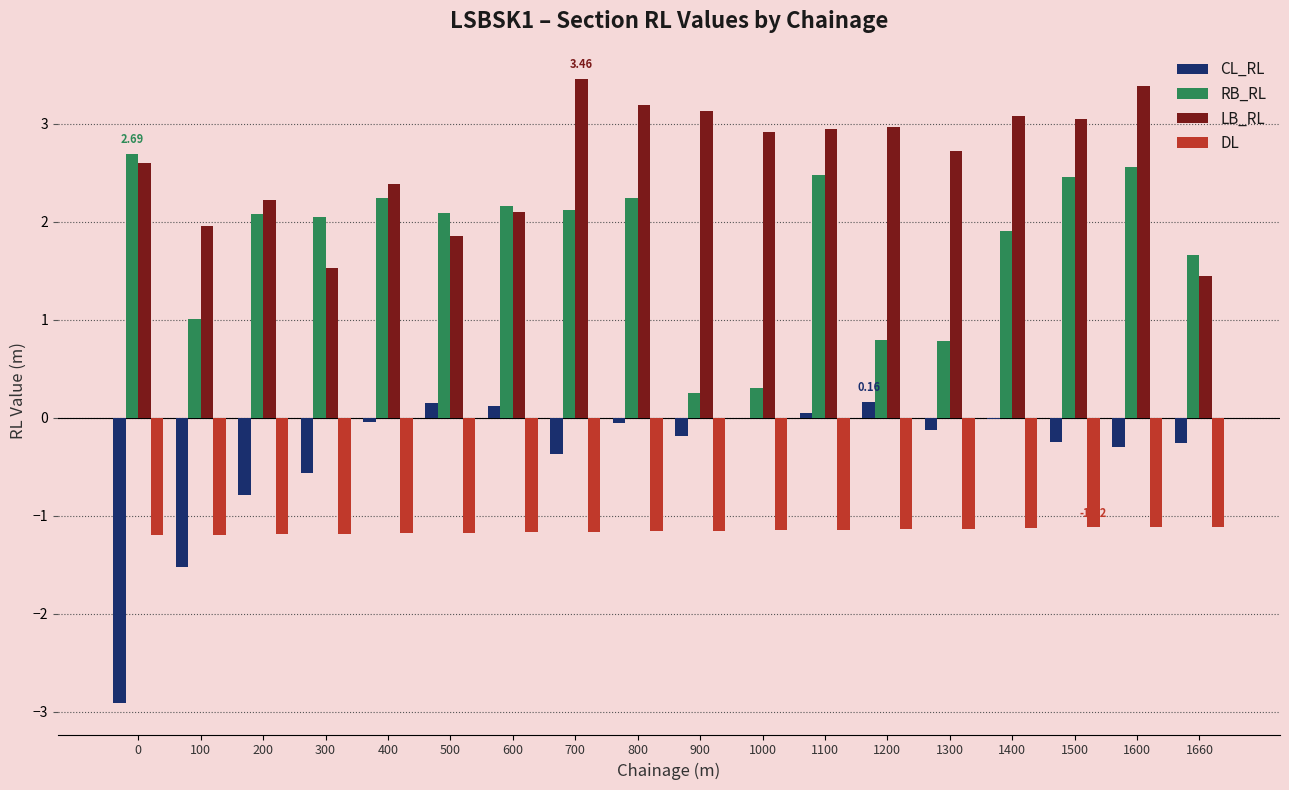

What is the sum of all LB_RL values?

47.0